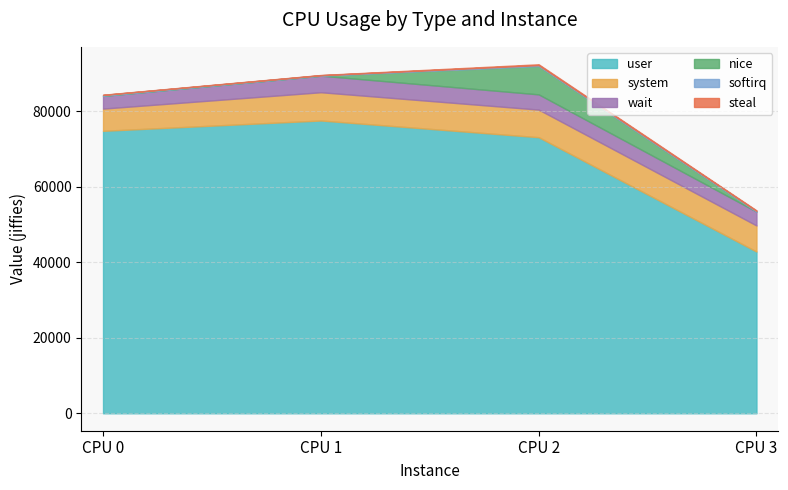

Where is the first local maximum for system?

1